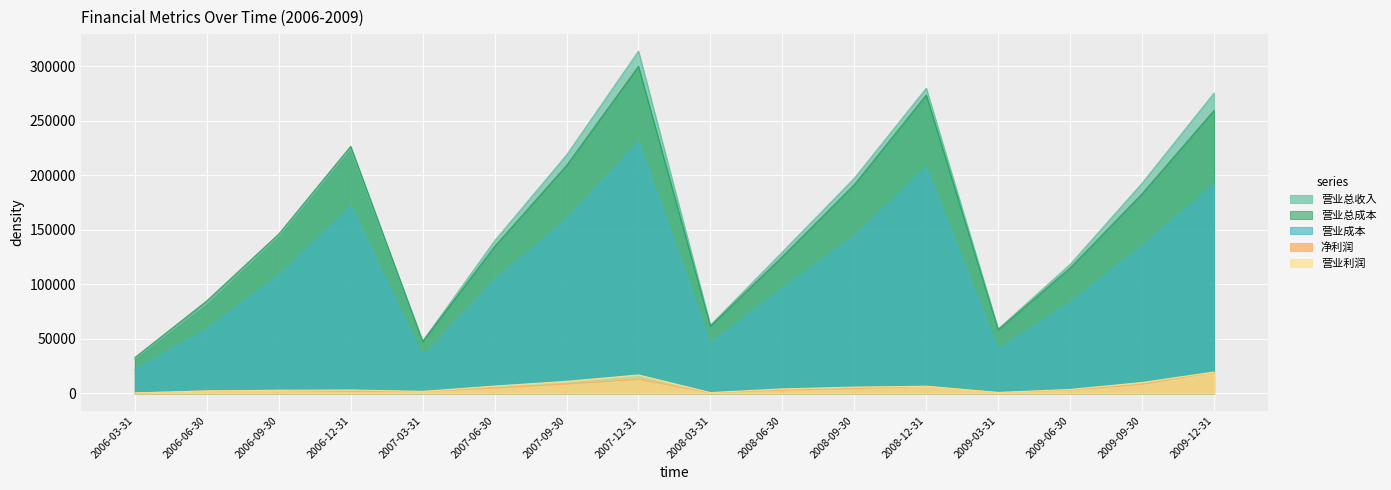

The value of 营业总成本 at 2007-09-30 is 104443. True or false?

False